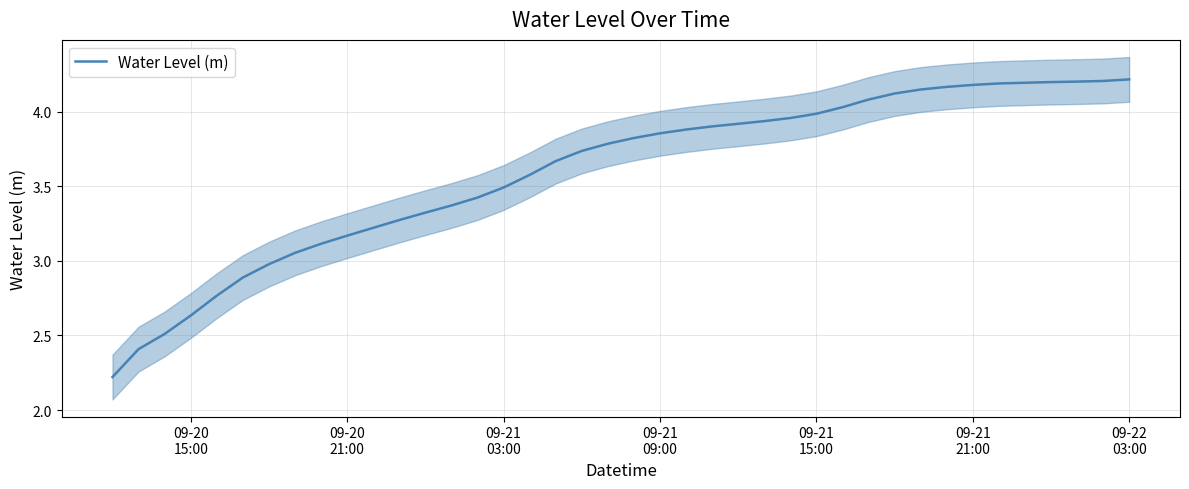

True or false: the data has more than 1 interior local peaks.

False